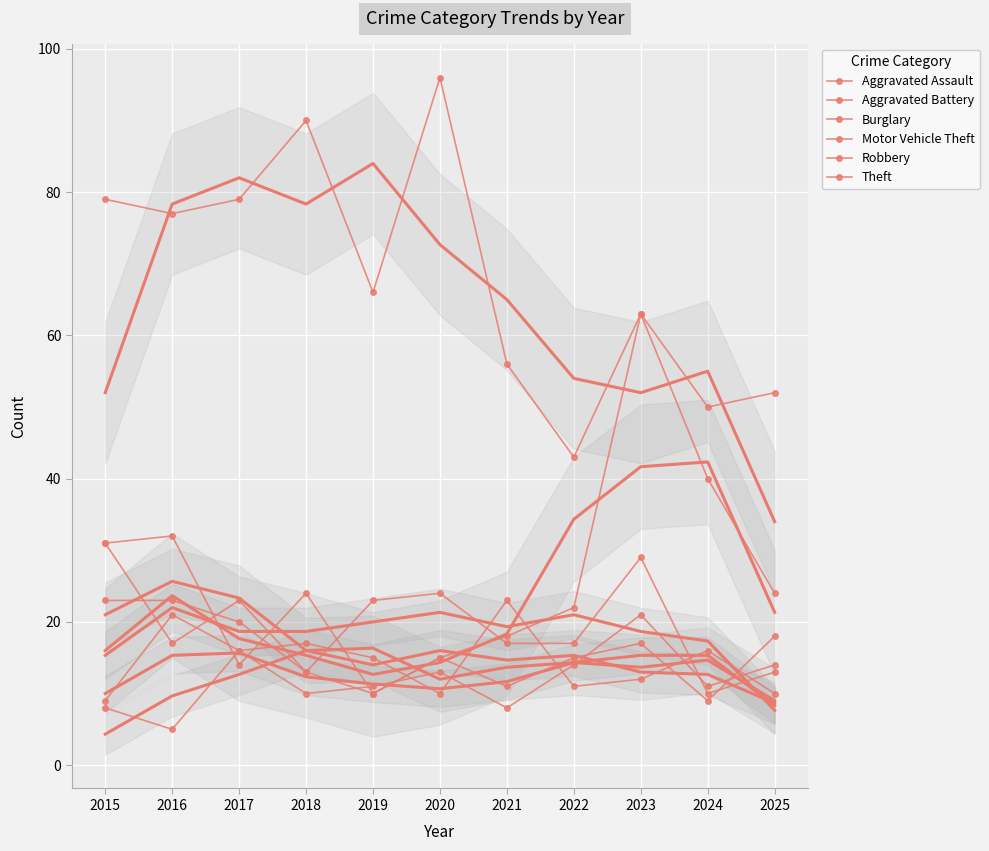

What are all the series names shown in the legend?

Aggravated Assault, Aggravated Battery, Burglary, Motor Vehicle Theft, Robbery, Theft